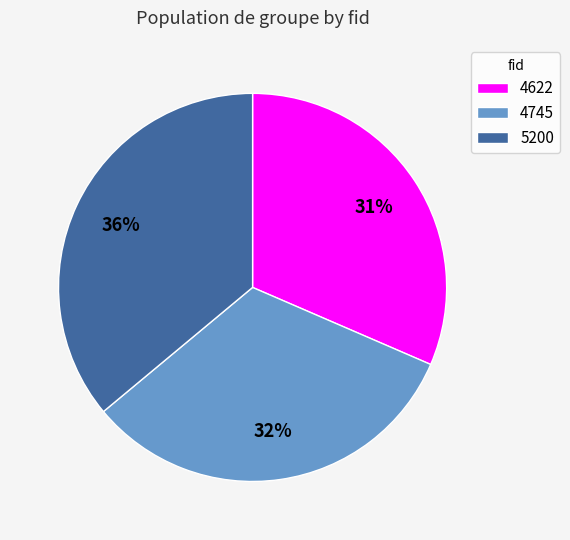

What percentage is the 4745 slice, to the nearest percent?

32%